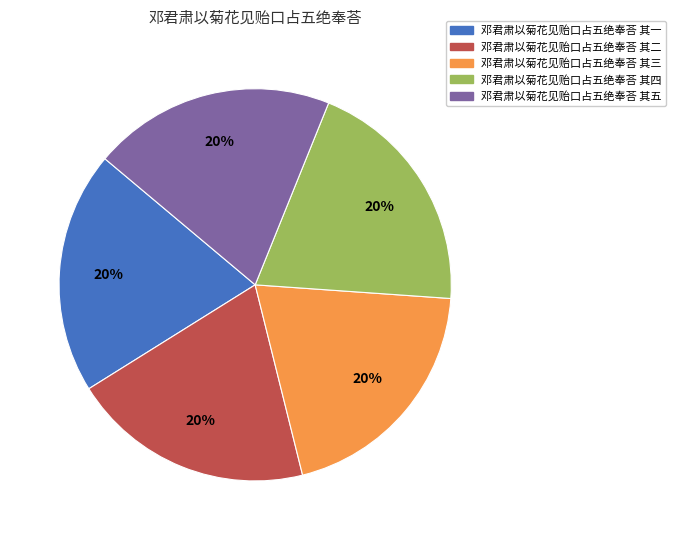

Does 邓君肃以菊花见贻口占五绝奉荅 其四 account for over 50% of the chart?

No